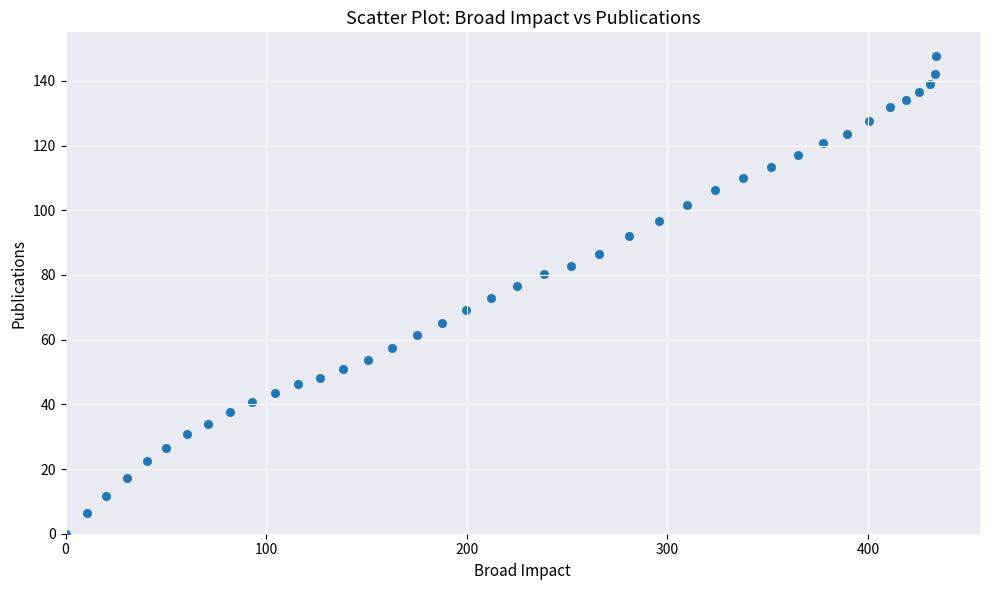

What is the range of Y values (max minus min)?

147.6